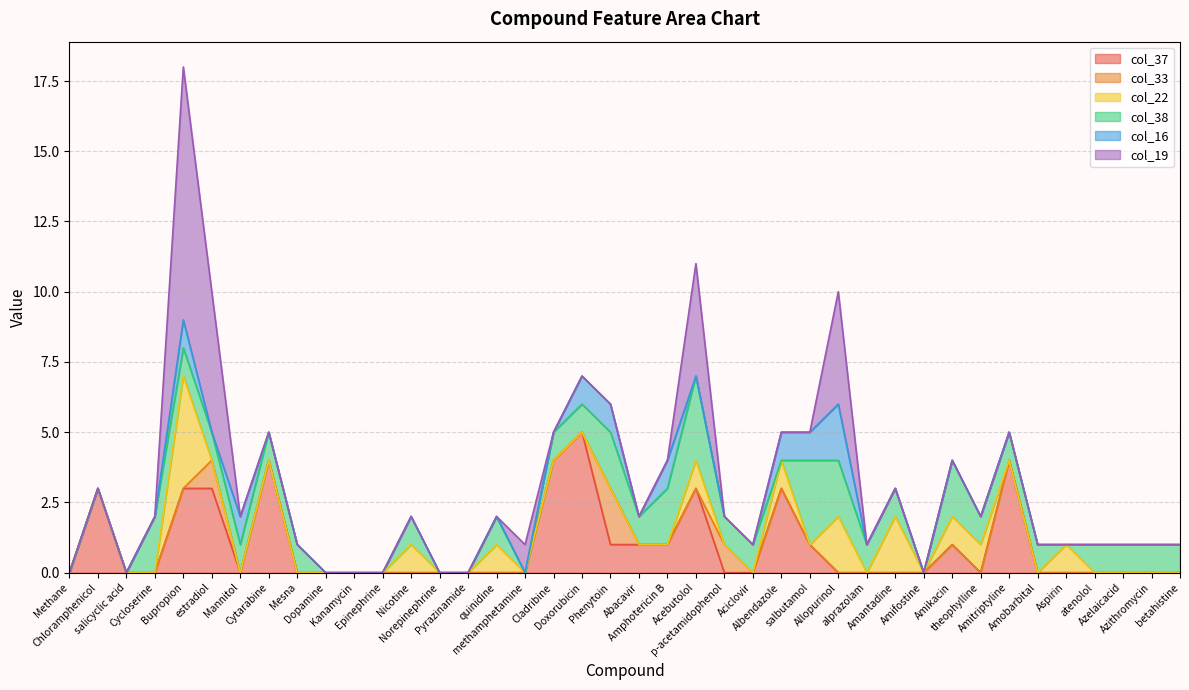

How many lines are shown in the chart?

6